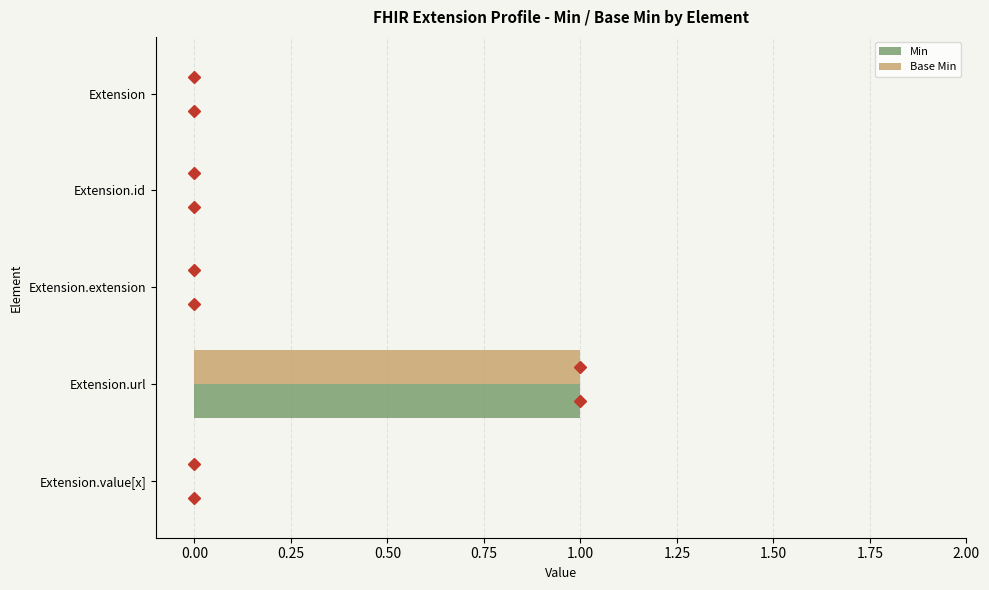

True or false: Min has a value of 1 at Extension.url.

True